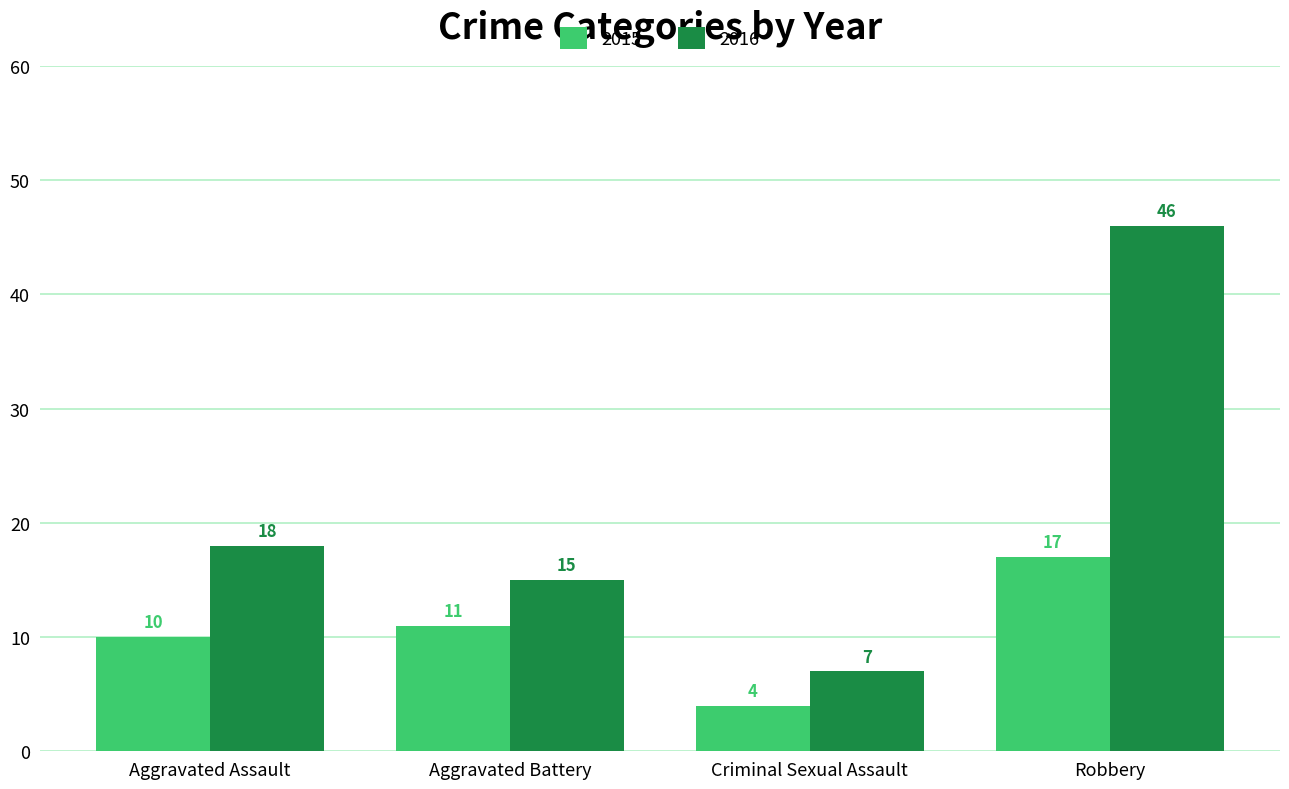

Read the 2015 value at Aggravated Assault, to the nearest 10.

10